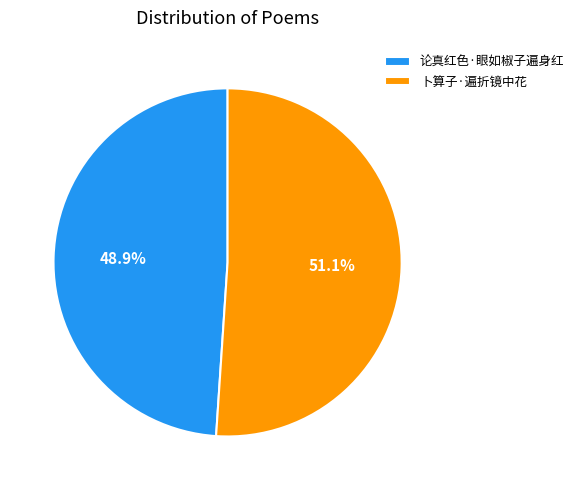

What is the largest slice in the pie chart?

卜算子·遍折镜中花